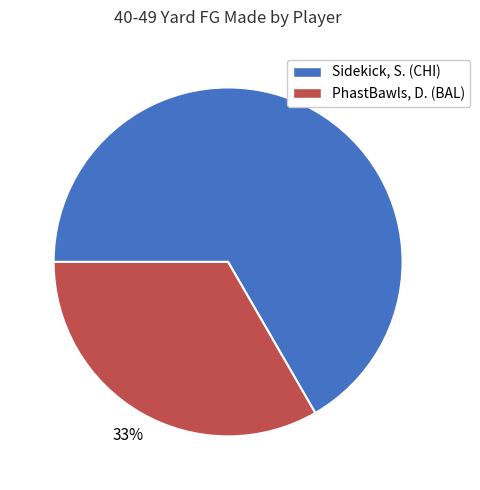

True or false: PhastBawls, D. (BAL) accounts for 25% of the total.

False